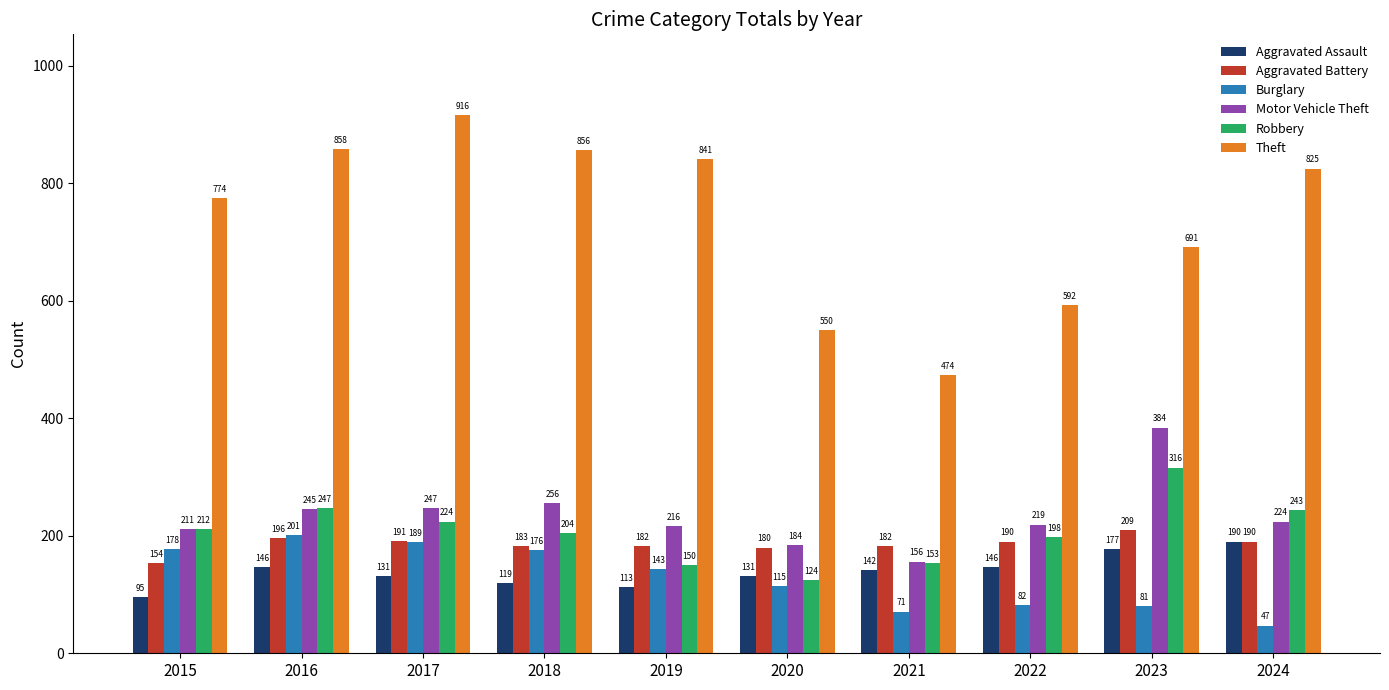

What are all the series names shown in the legend?

Aggravated Assault, Aggravated Battery, Burglary, Motor Vehicle Theft, Robbery, Theft